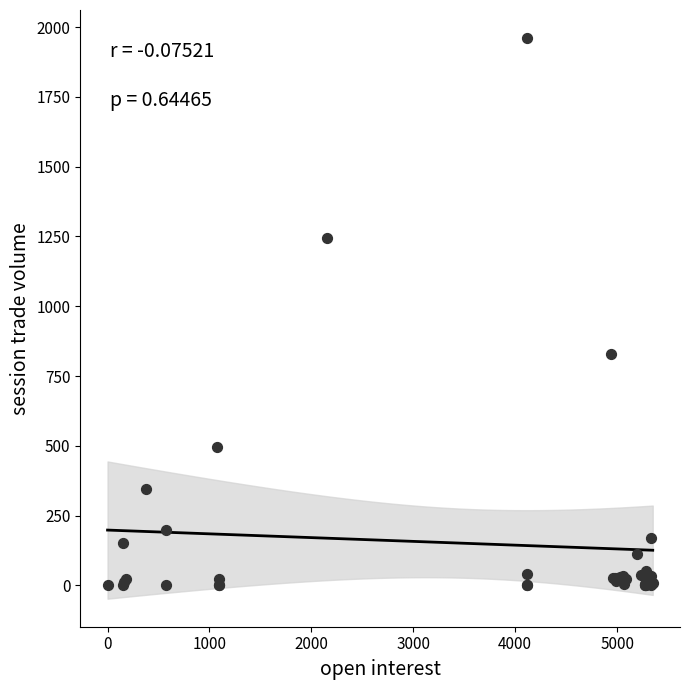

What Y value in the scatter plot is closest to 980?

829